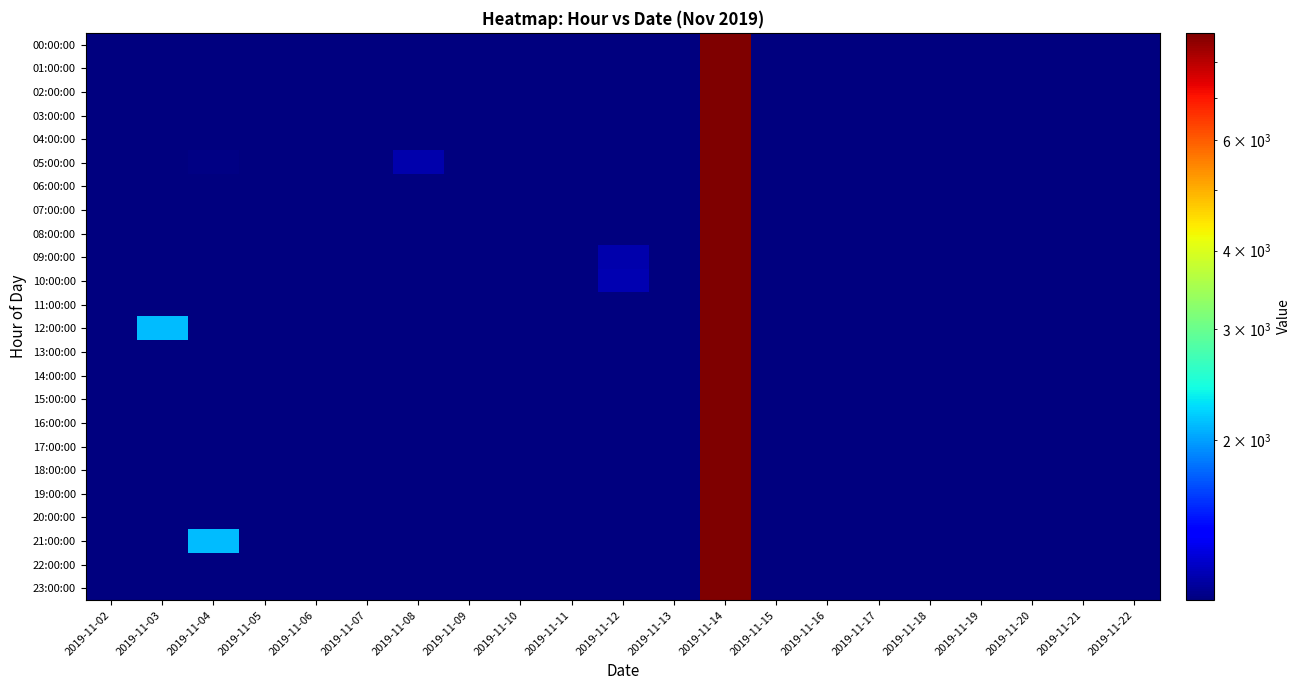

Rank the series at 2019-11-17 from lowest to highest value.

00:00:00, 01:00:00, 02:00:00, 03:00:00, 04:00:00, 05:00:00, 06:00:00, 07:00:00, 08:00:00, 09:00:00, 10:00:00, 11:00:00, 12:00:00, 13:00:00, 14:00:00, 15:00:00, 16:00:00, 17:00:00, 18:00:00, 19:00:00, 20:00:00, 21:00:00, 22:00:00, 23:00:00